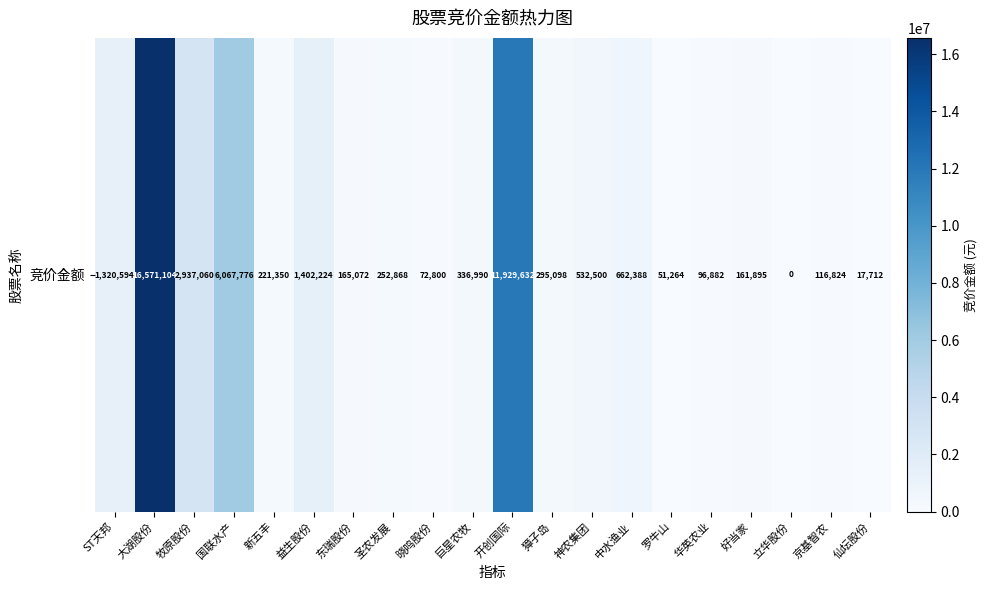

Which has a higher value, 京基智农 or 东瑞股份?

东瑞股份